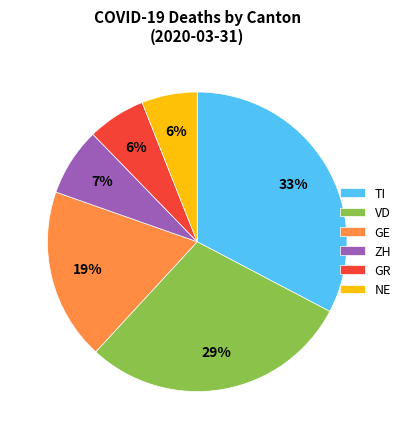

Which has a higher value, GR or TI?

TI